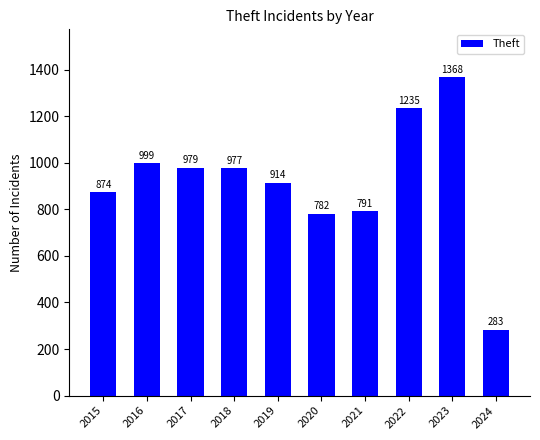

What is the value of the 3rd bar from the left?

979